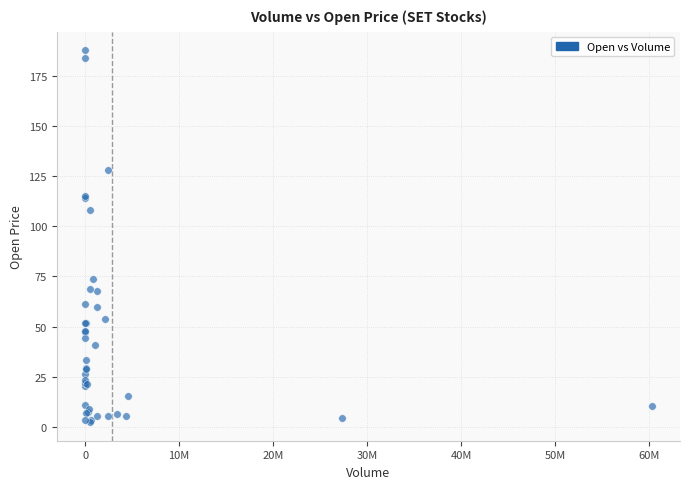

What Y value in the scatter plot is closest to 95?

108.1